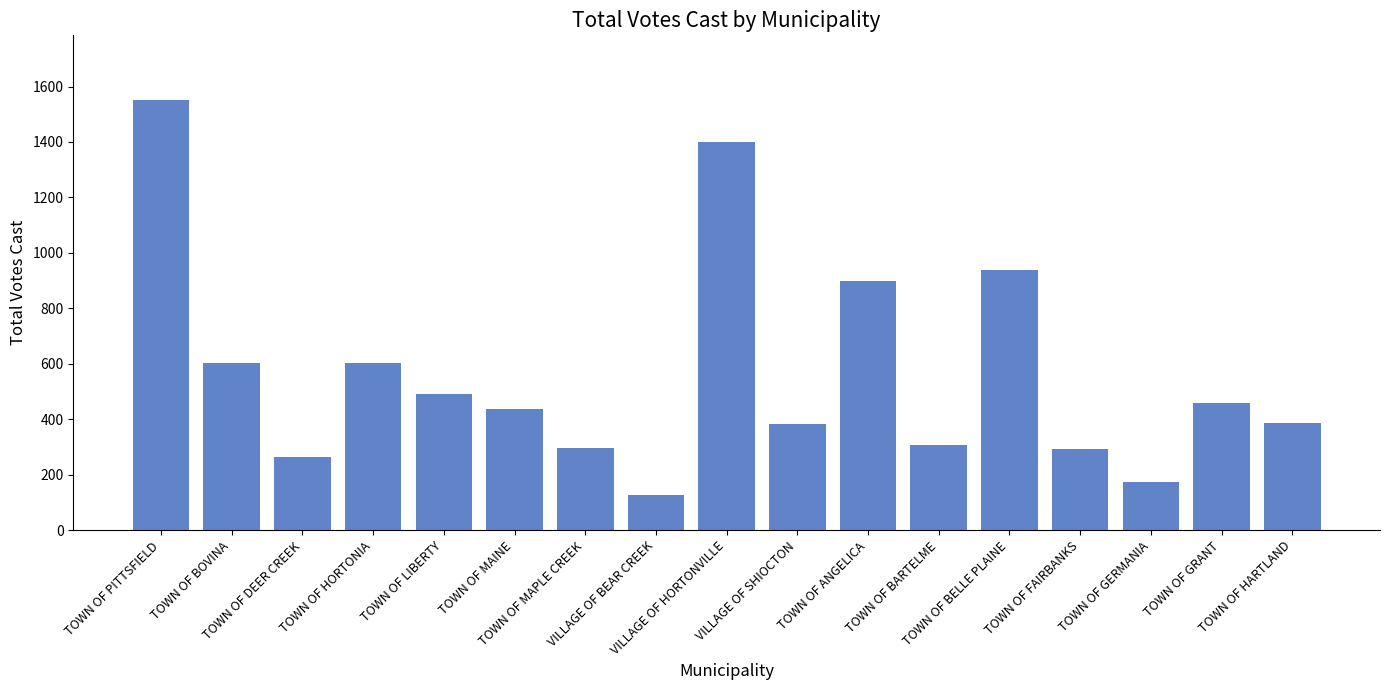

What is the smallest value displayed?

125